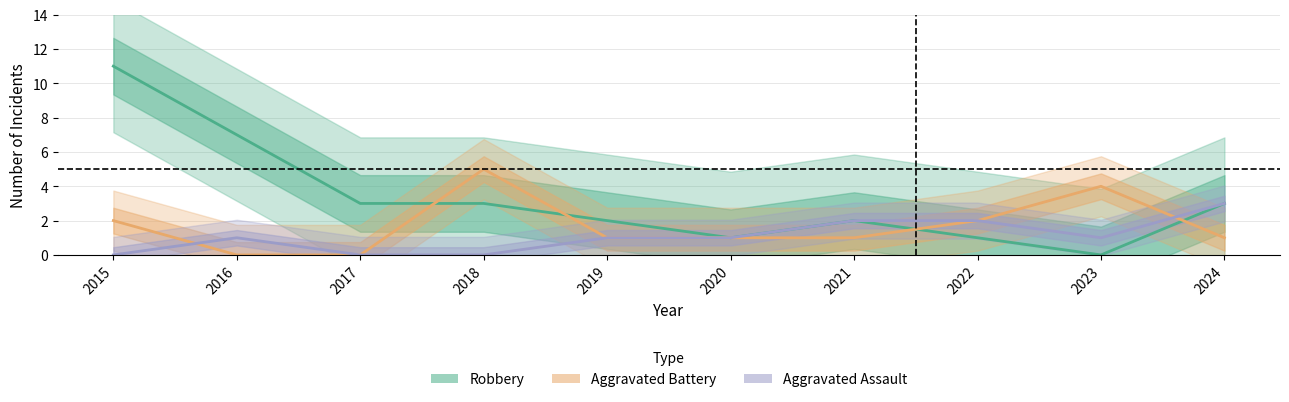

Where is Aggravated Battery nearest to the value 2?

2015